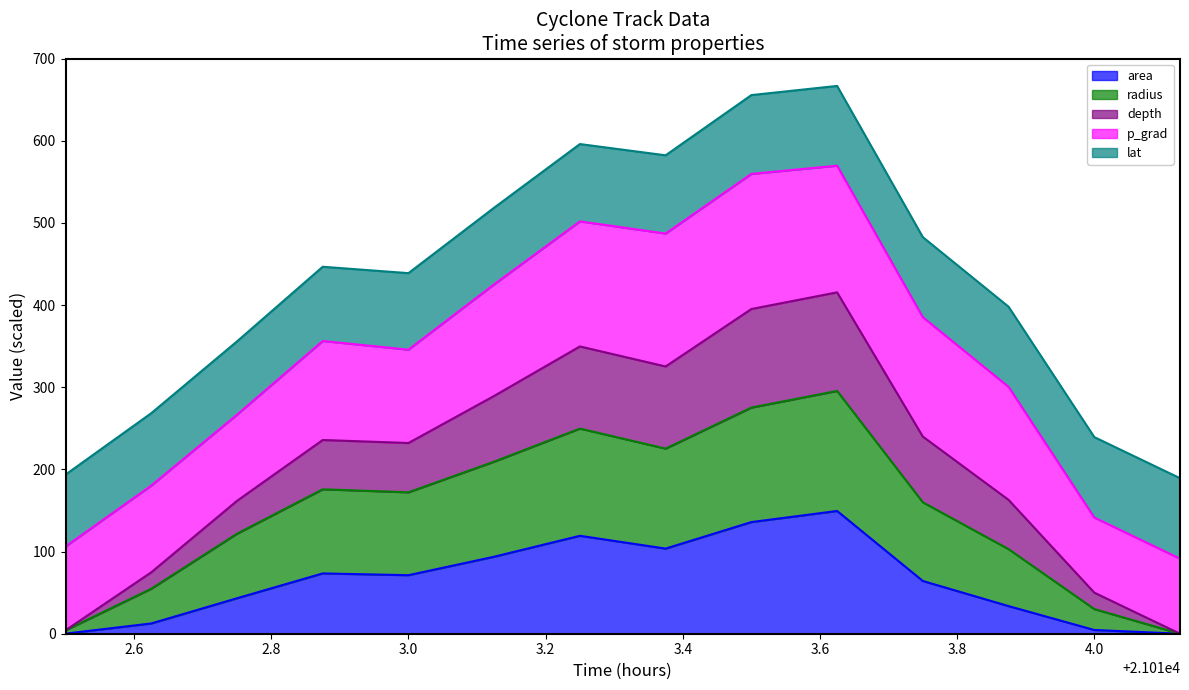

How many values in radius are above zero?

13